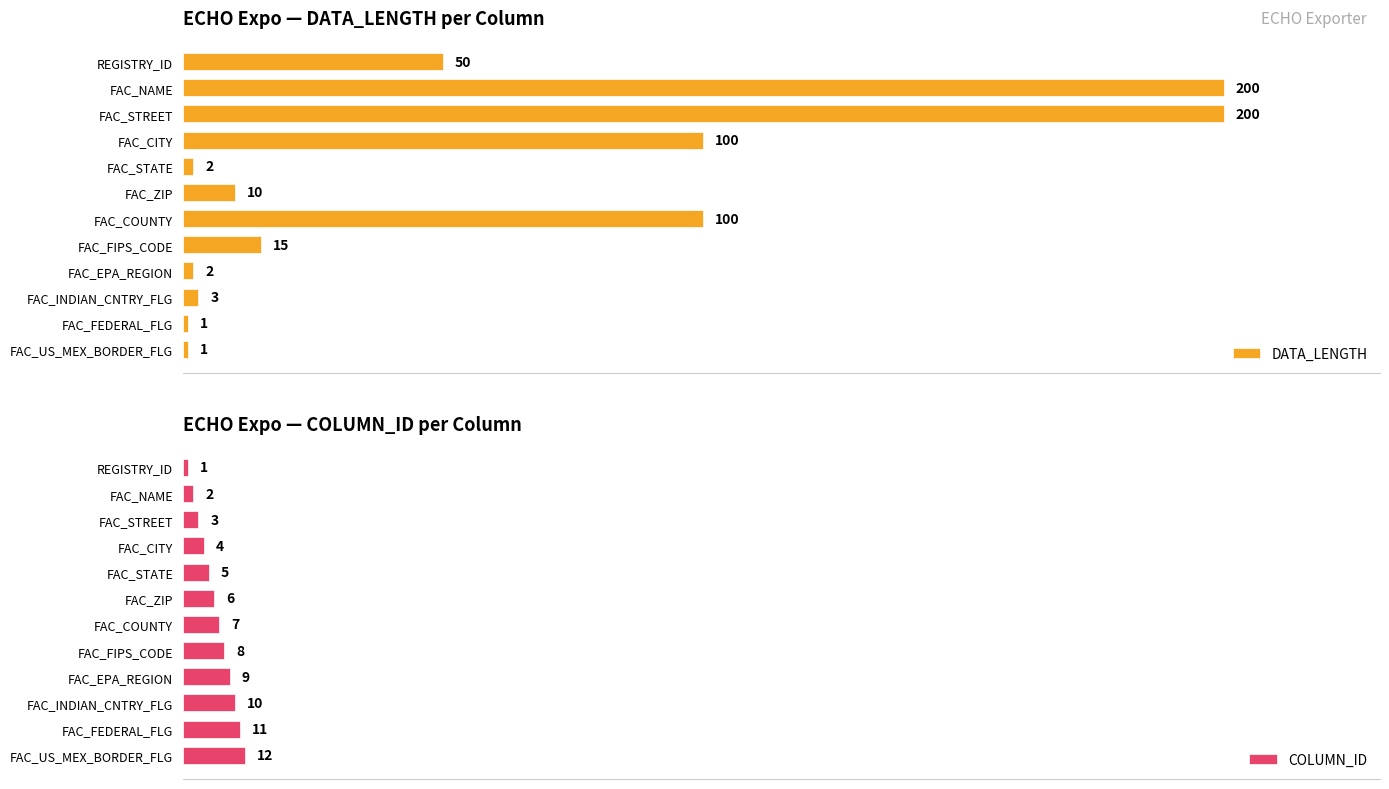

Where is COLUMN_ID nearest to the value 6?

FAC_ZIP